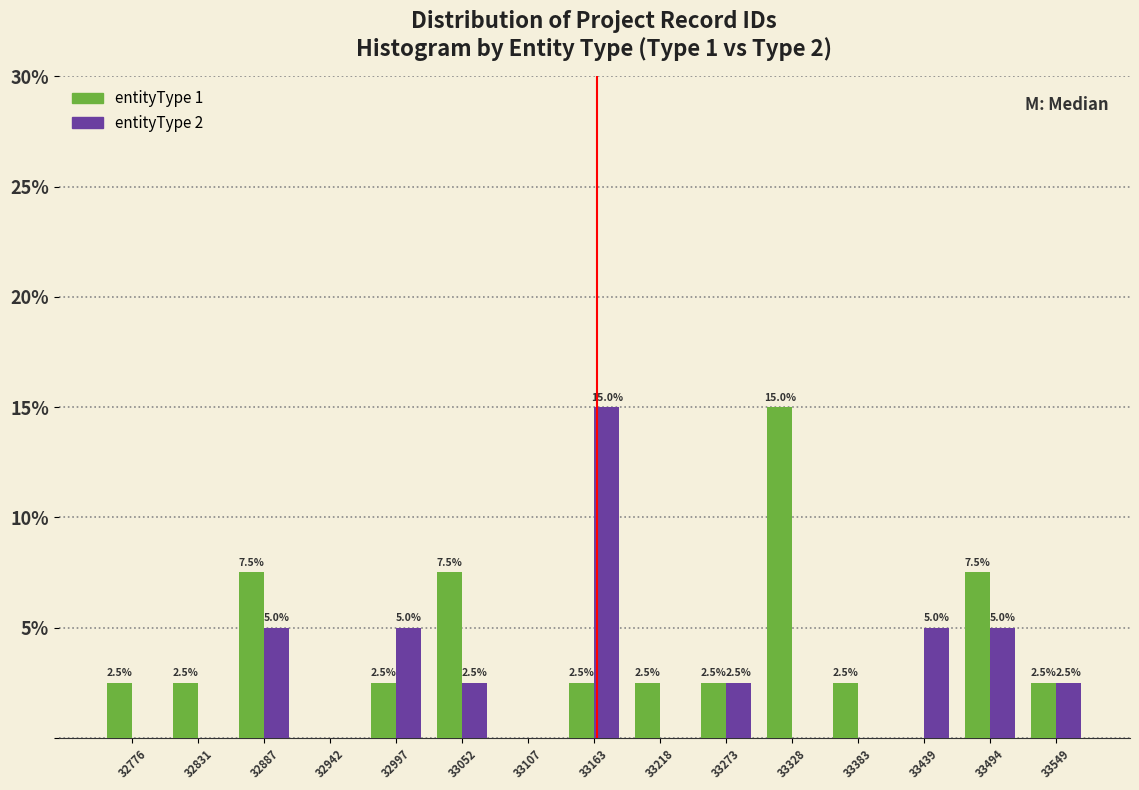

In the entityType 1 series, which range on the x-axis has the tallest bar?

33300 to 33360